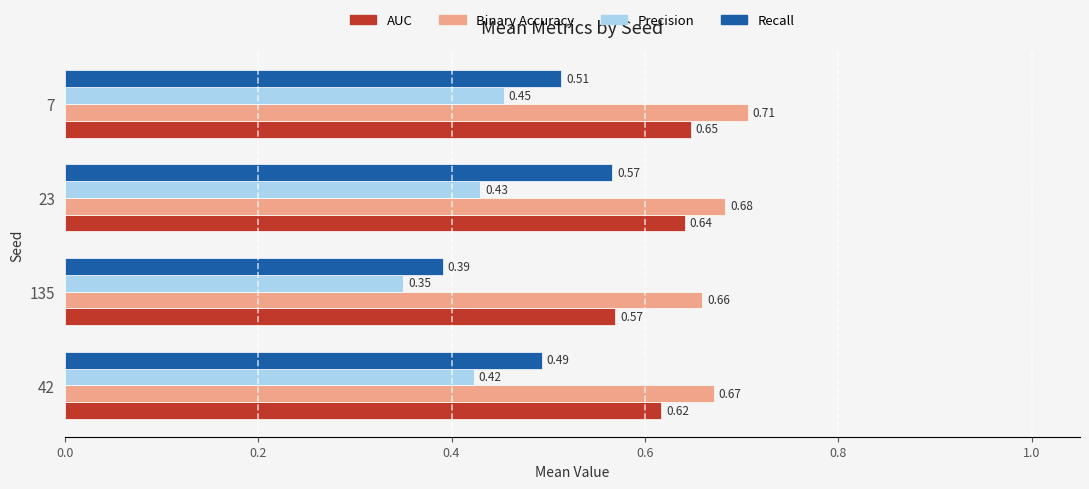

Rank the series by their maximum value, from lowest to highest.

Precision, Recall, AUC, Binary Accuracy